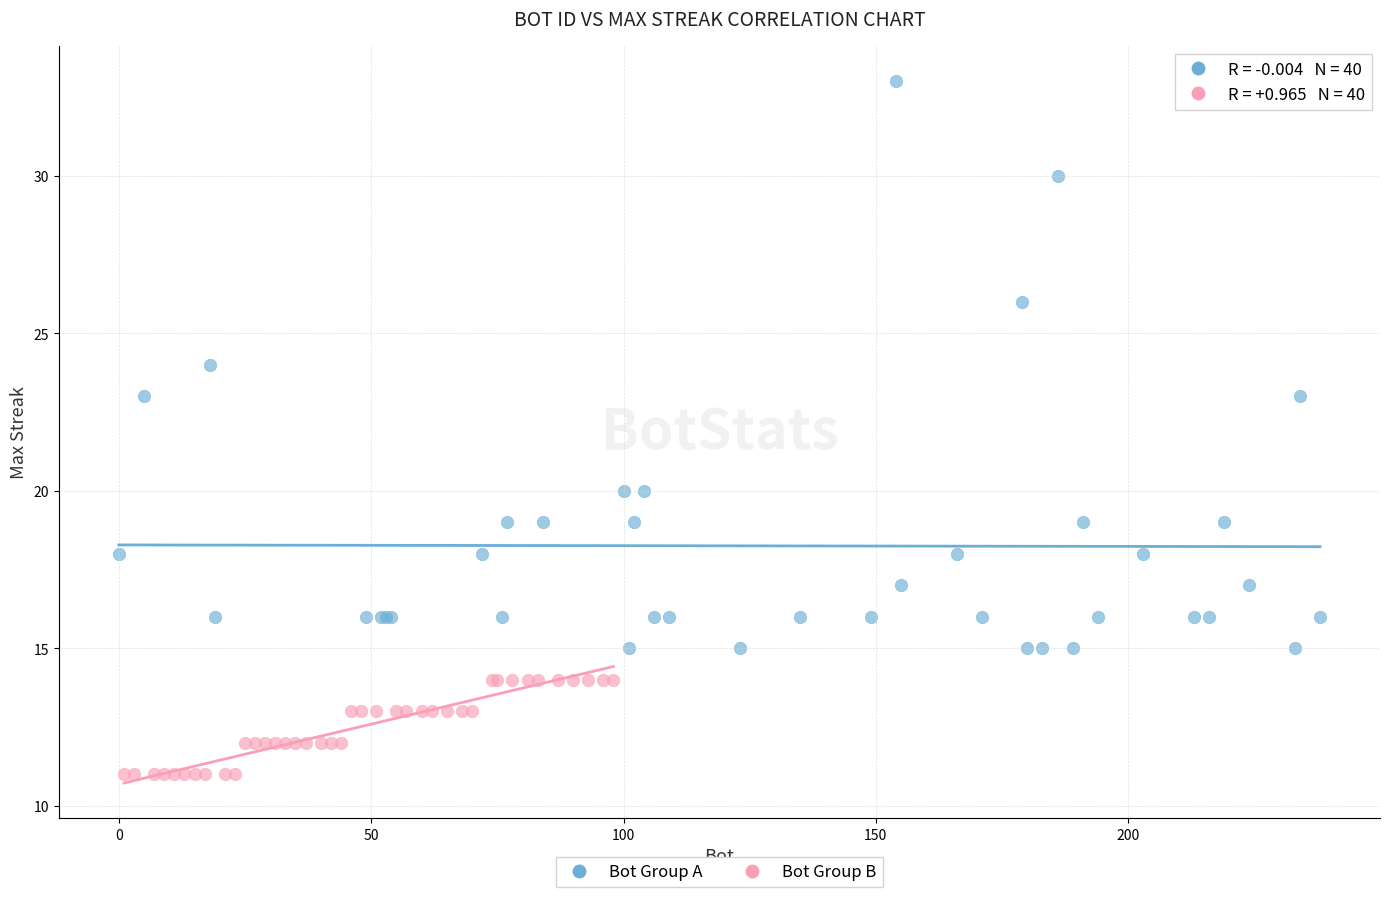

Which series contains the lowest Y value?

Bot Group B